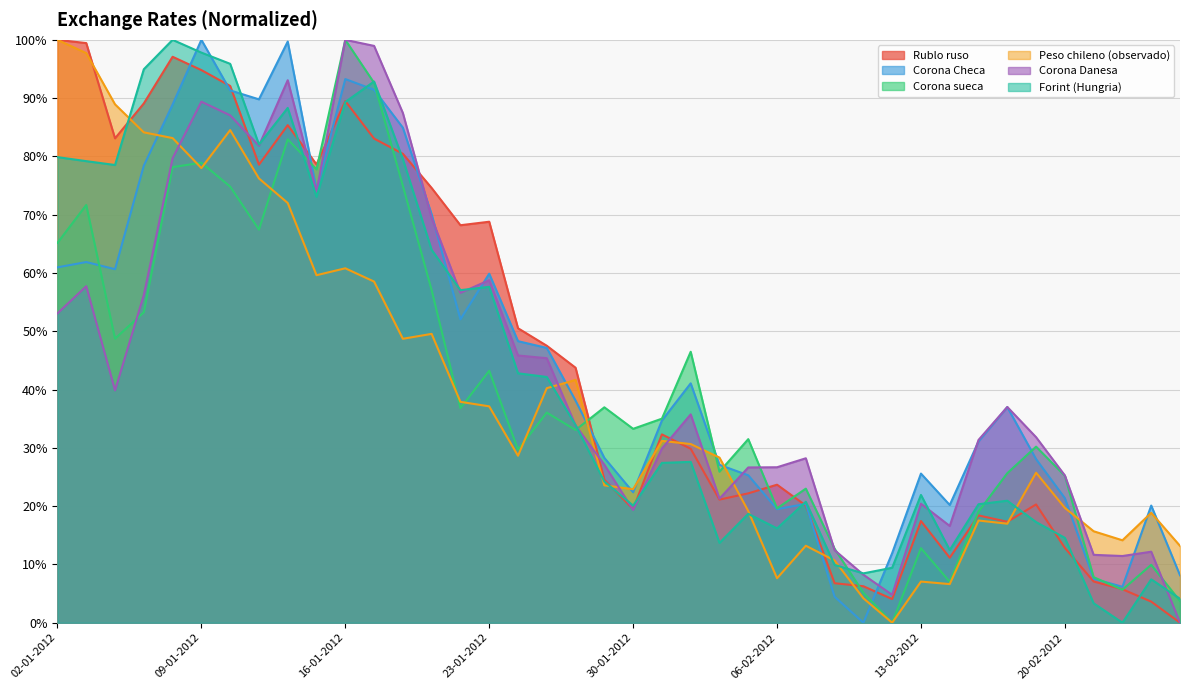

What is the total value across all series at 26-01-2012?

224.3